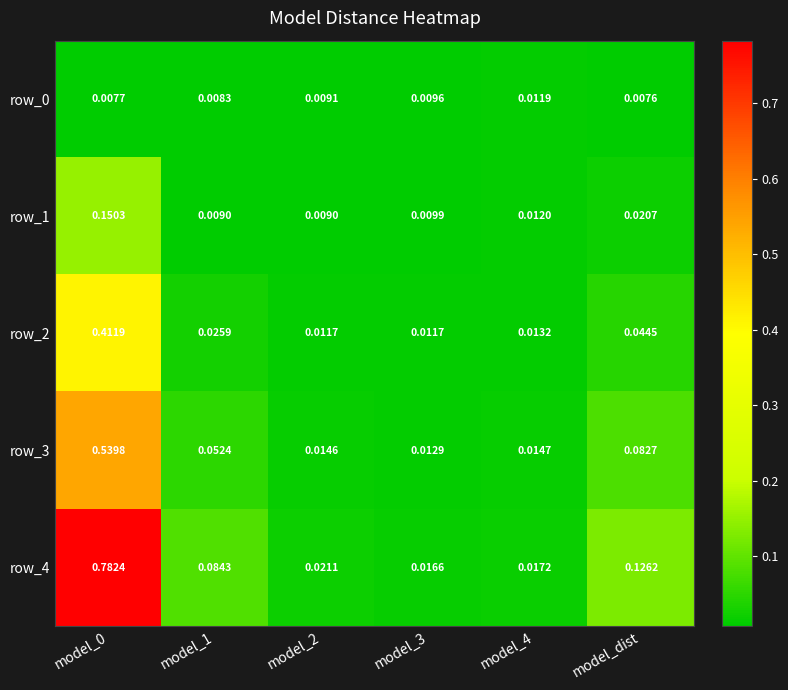

Which label corresponds to the smallest value in the chart?

model_dist